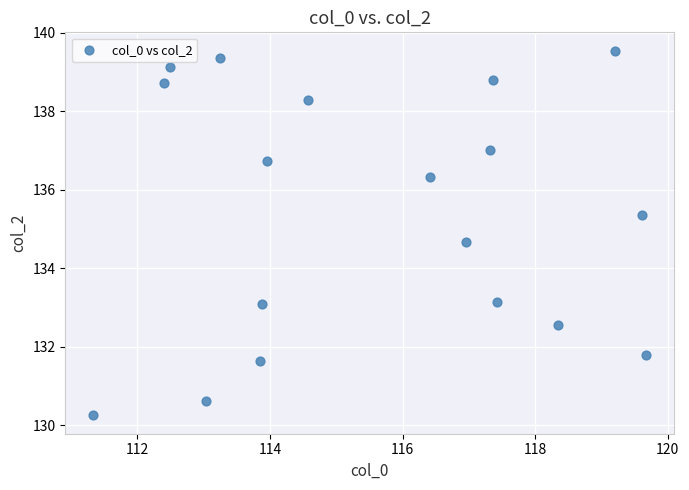

What is the range of Y values (max minus min)?

9.3